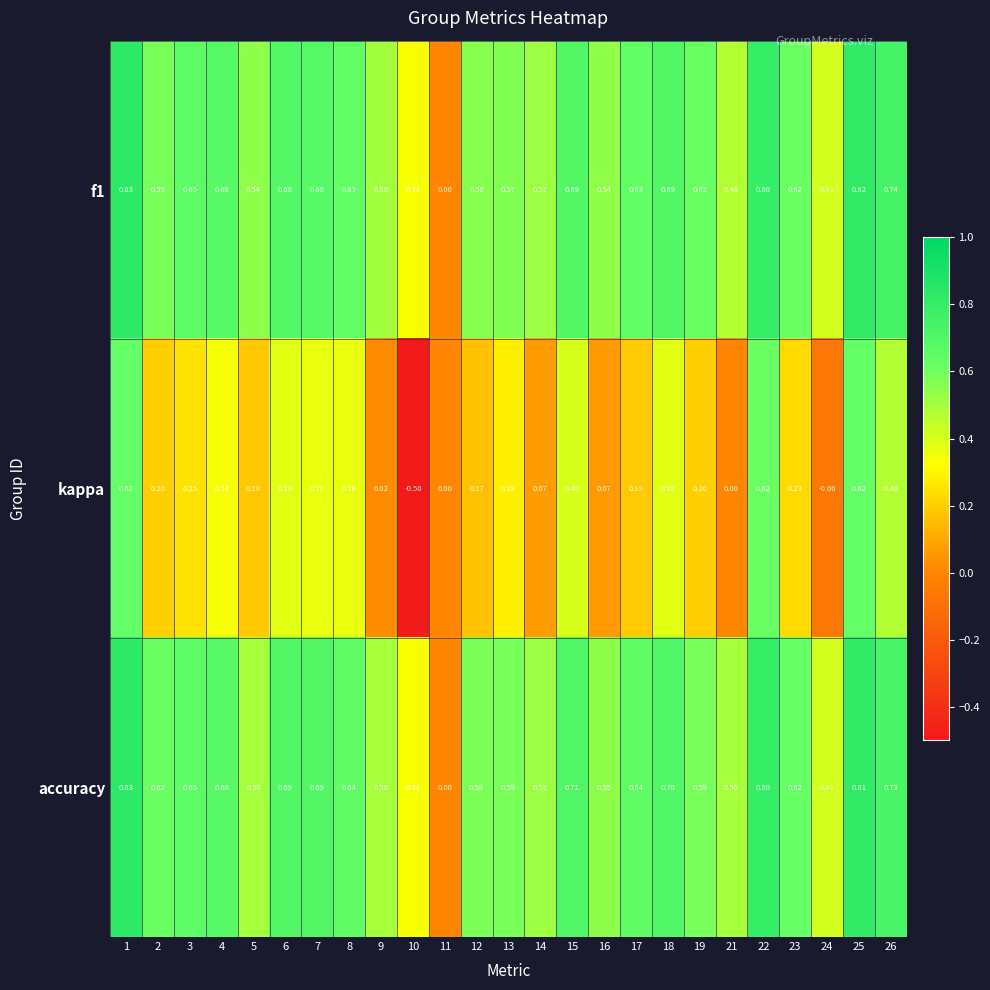

Which series has the largest total across all categories?

accuracy